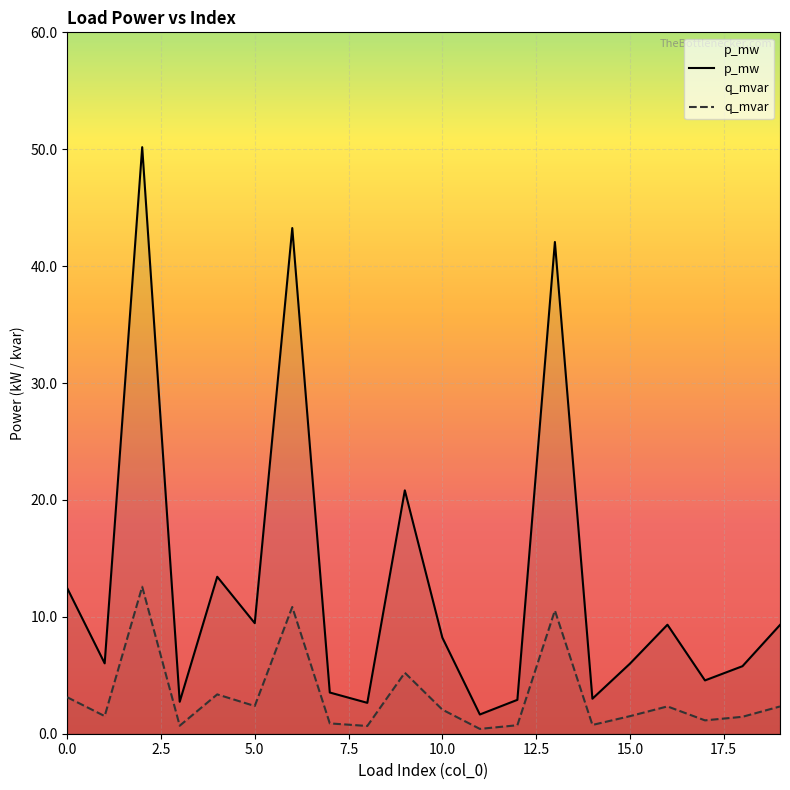

In q_mvar, how many points are lower than both neighbors (excluding endpoints)?

7